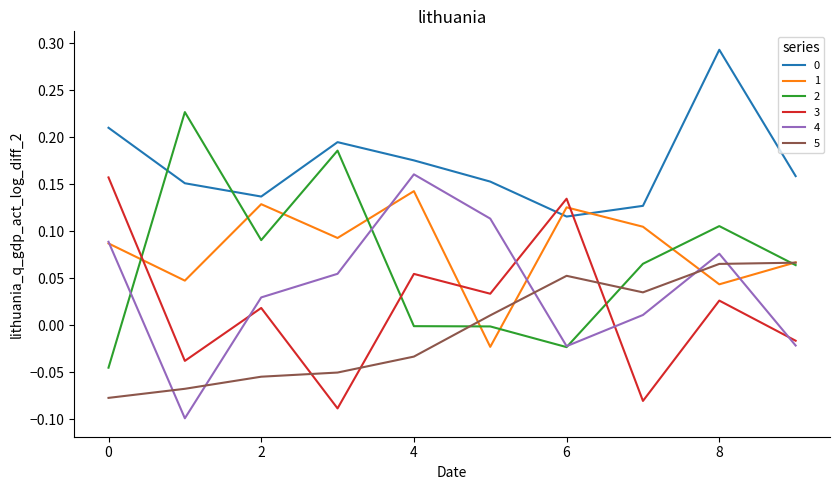

Does the chart have visible grid lines?

No